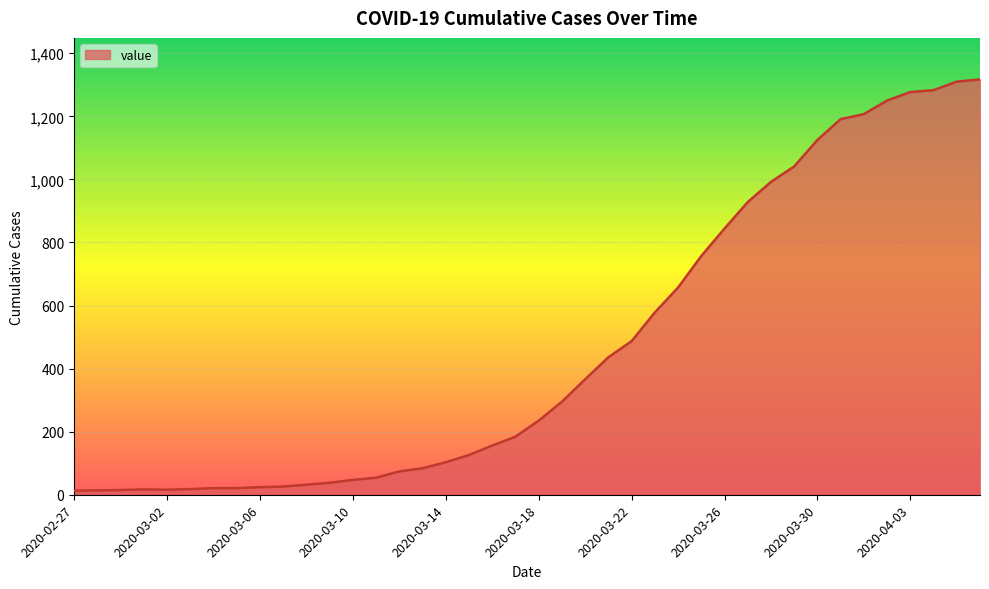

What is the maximum value shown in the chart?

1317